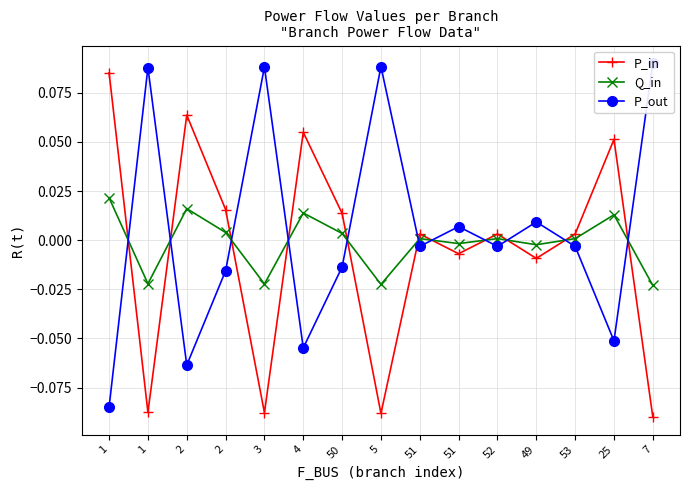

At which category does P_out reach its first local valley?

2